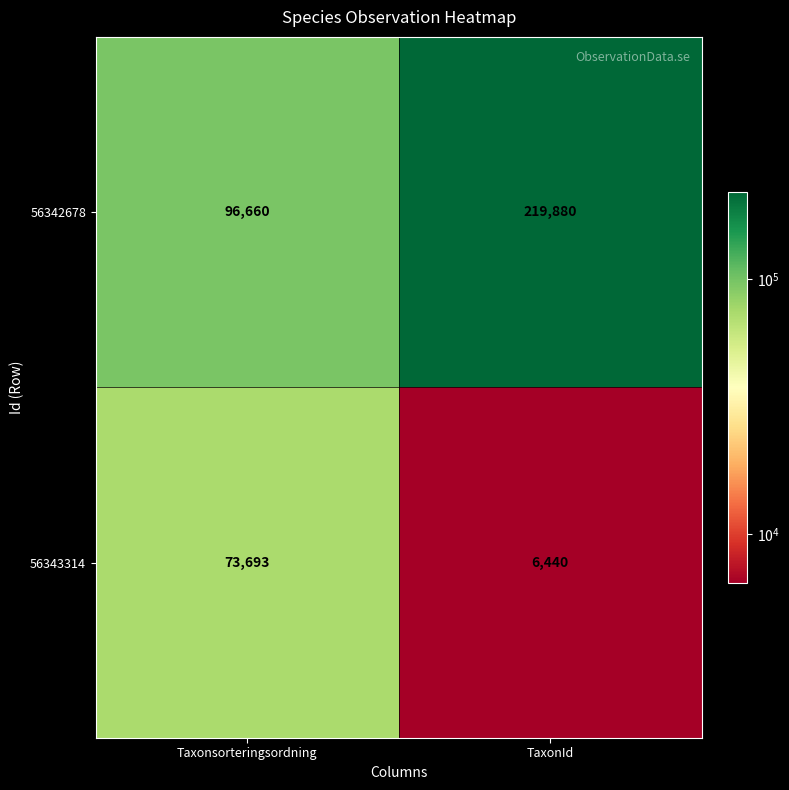

Which category has the lowest value across all series?

TaxonId